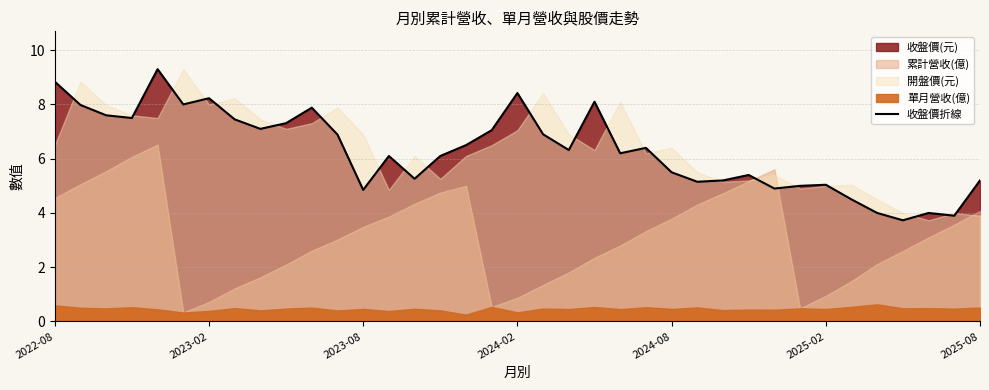

What is the value of the 3rd point from the left?

7.6